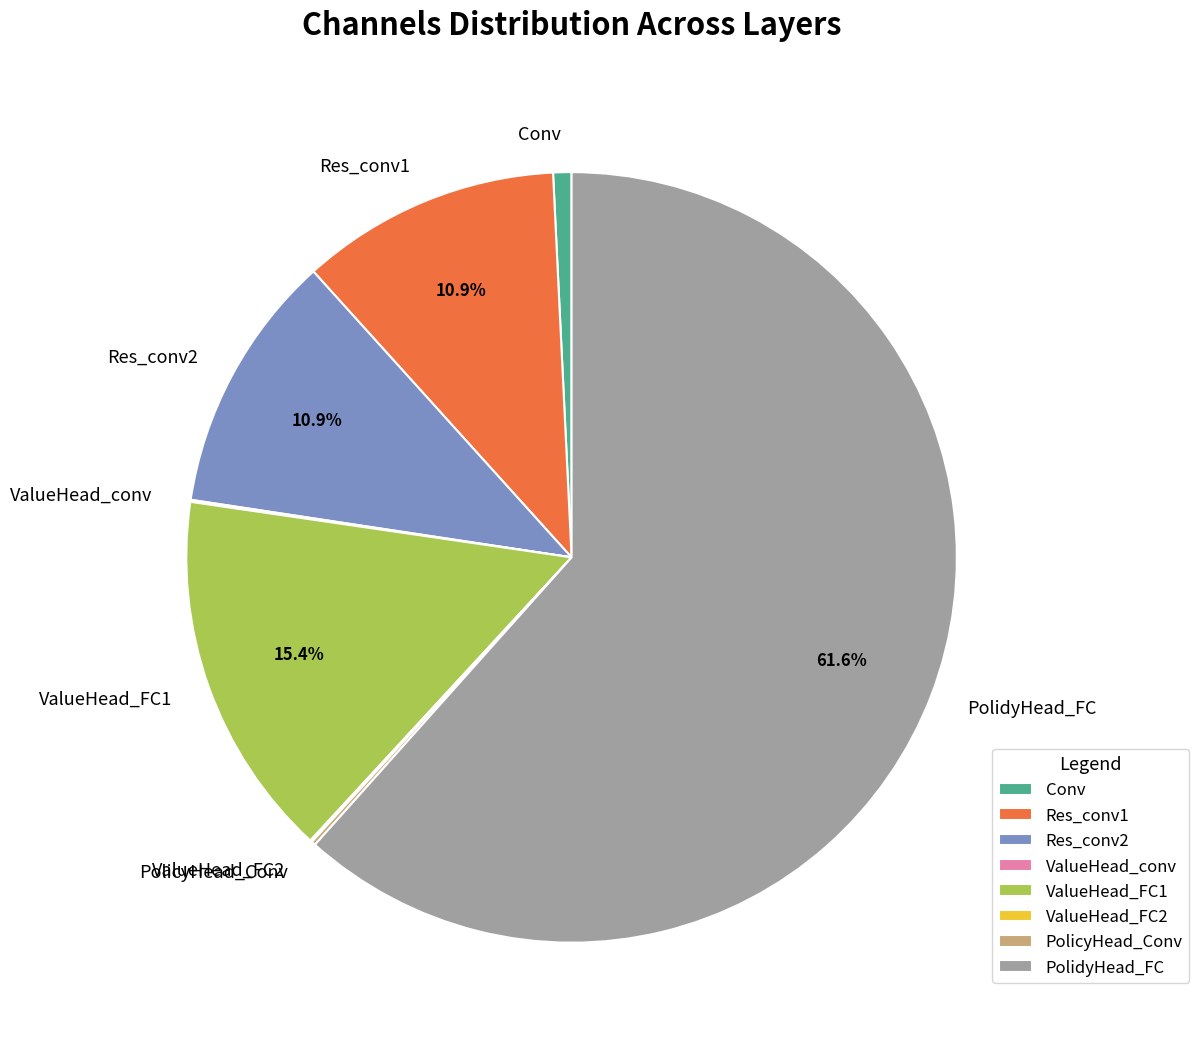

Which category has the biggest portion of the pie?

PolidyHead_FC